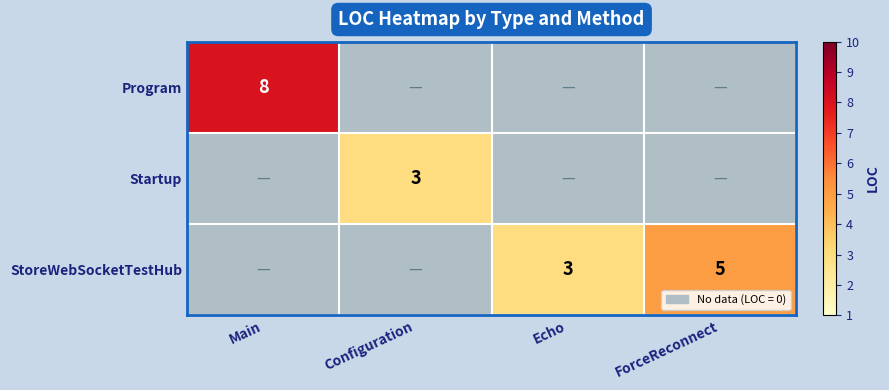

Between ForceReconnect and Echo, which is larger?

ForceReconnect